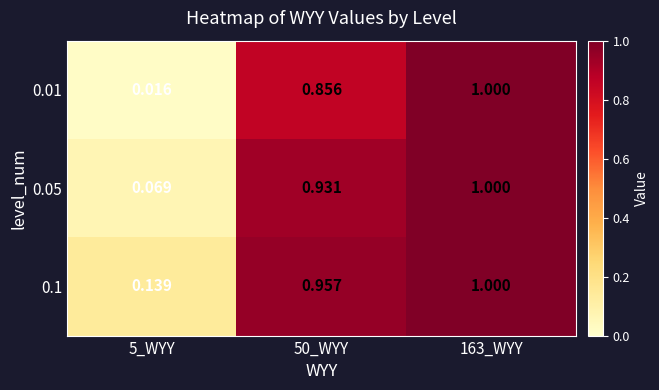

Is the value of 0.05 at 50_WYY greater than the value of 0.01 at 50_WYY?

Yes